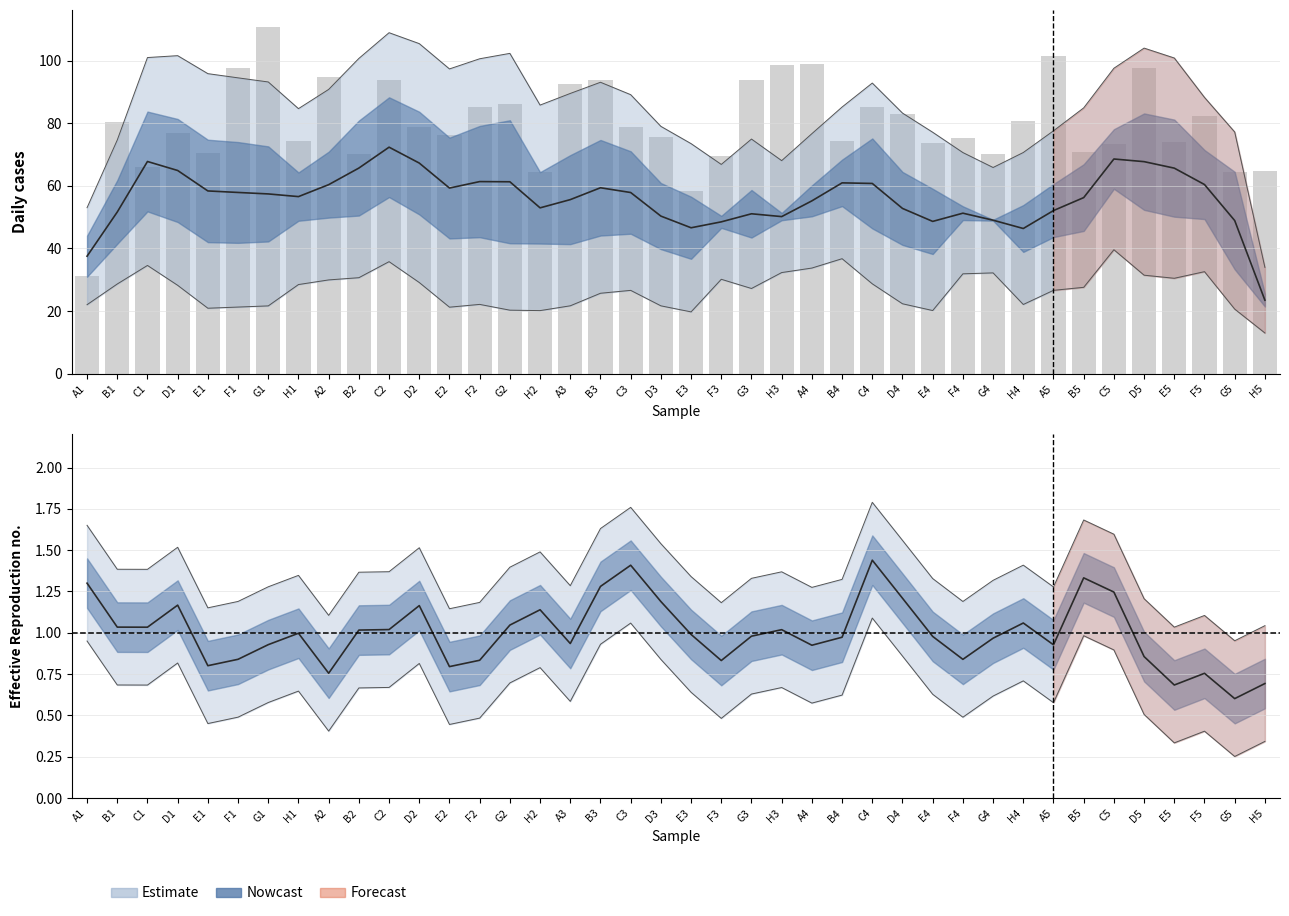

Rank the categories by value from highest to lowest.

G1, A5, A4, H3, F1, D5, A2, C2, B3, G3, A3, G2, F2, C4, D4, F5, H4, B1, D2, C3, D1, E2, D3, F4, H1, B4, E5, E4, C5, B5, E1, B2, G4, F3, C1, H5, H2, G5, E3, A1